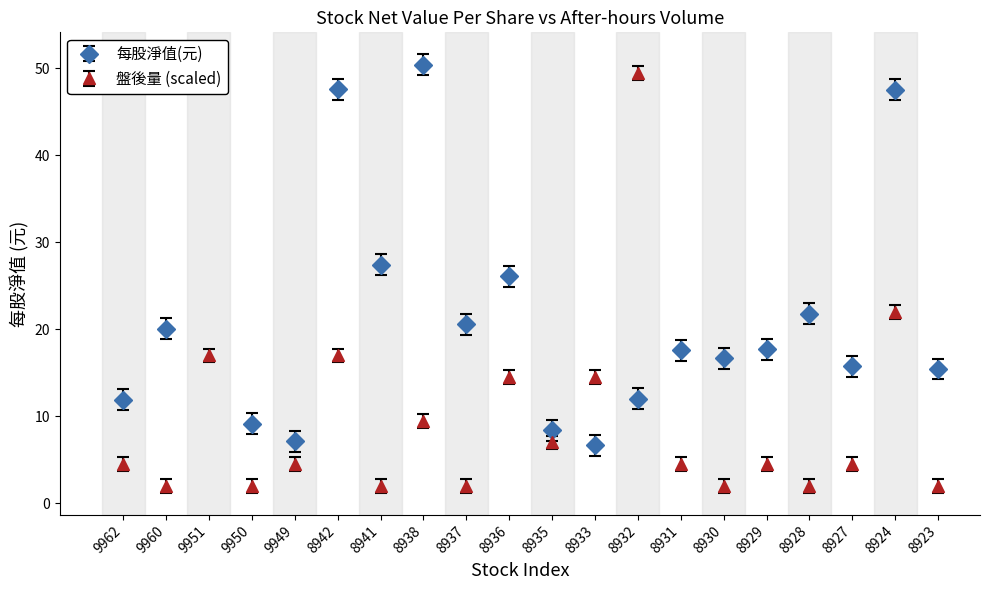

Which series has the widest spread of values?

盤後量 (scaled)